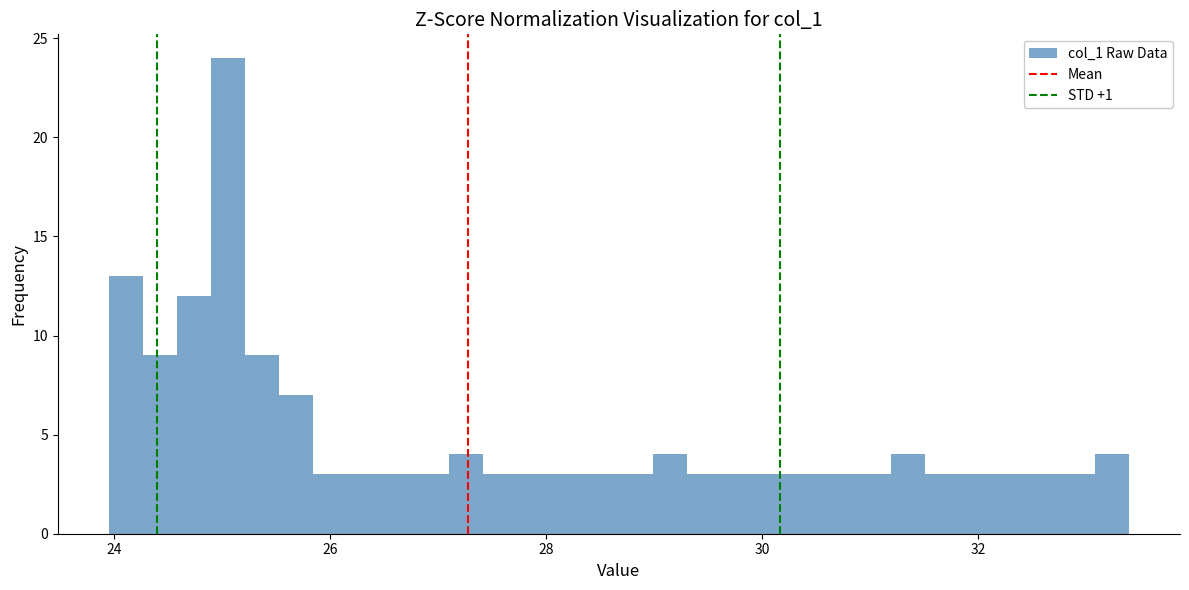

Around what value on the x-axis is the tallest bar? Give the approximate position of its centre, as read against the axis.

25.0